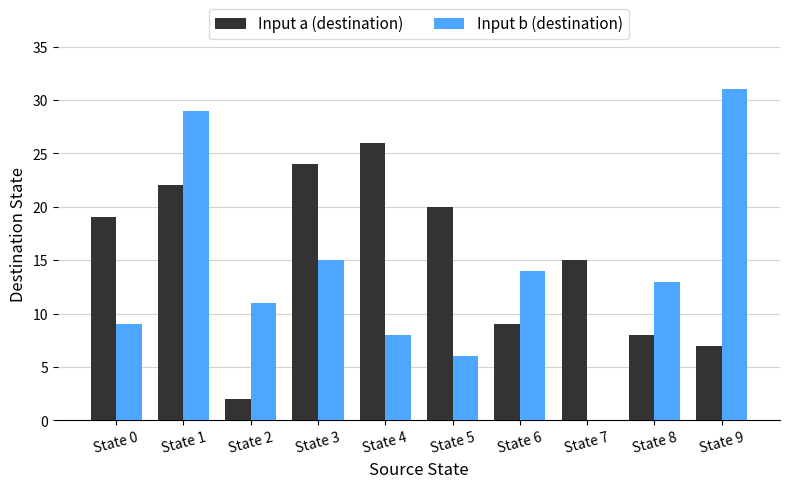

At which label does Input b (destination) first exceed 13?

State 1